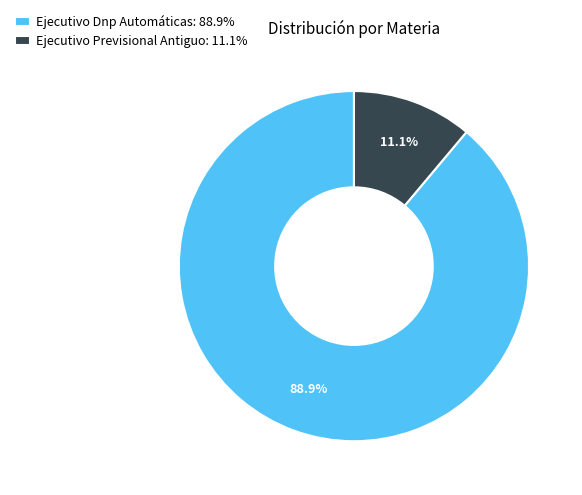

To the nearest percent, what is the combined percentage of Ejecutivo Dnp Automáticas and Ejecutivo Previsional Antiguo?

100%